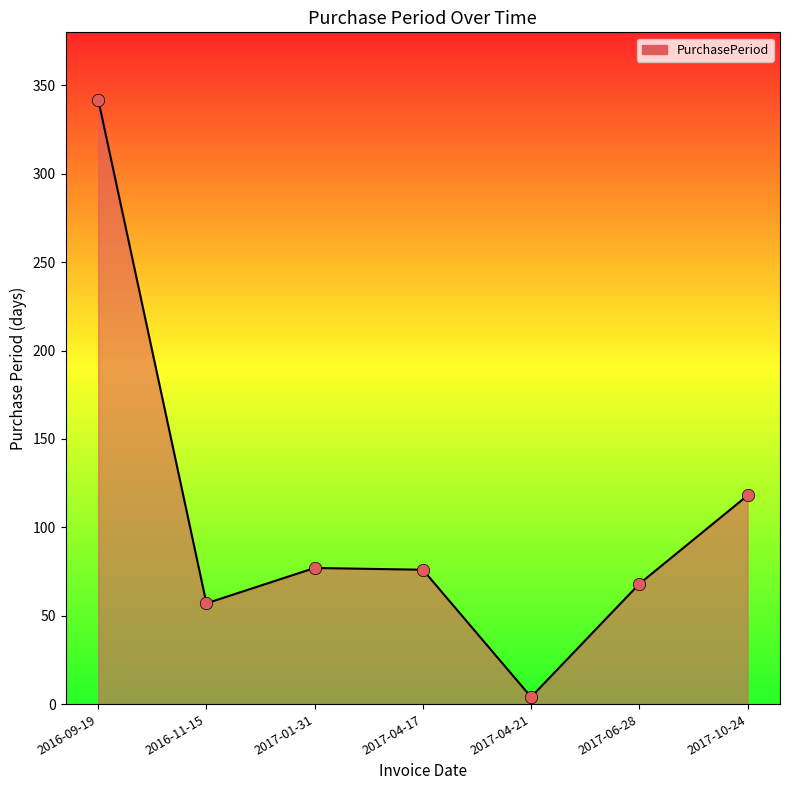

What is the change in value from 2017-04-17 to 2017-06-28?

-8